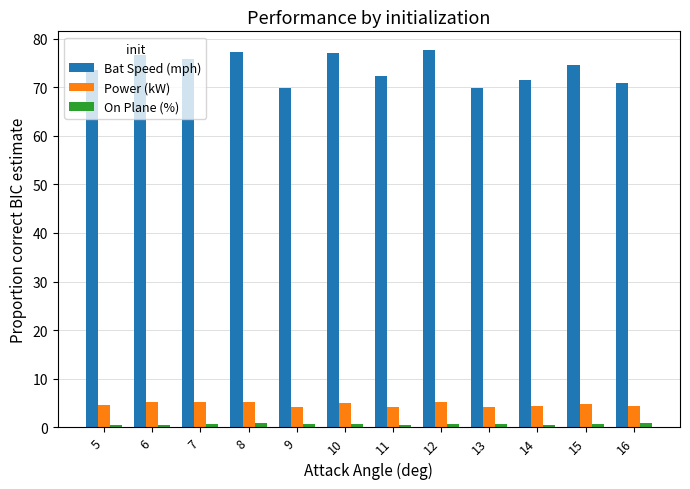

Is the value of Bat Speed (mph) at 15 greater than the value of Power (kW) at 12?

Yes